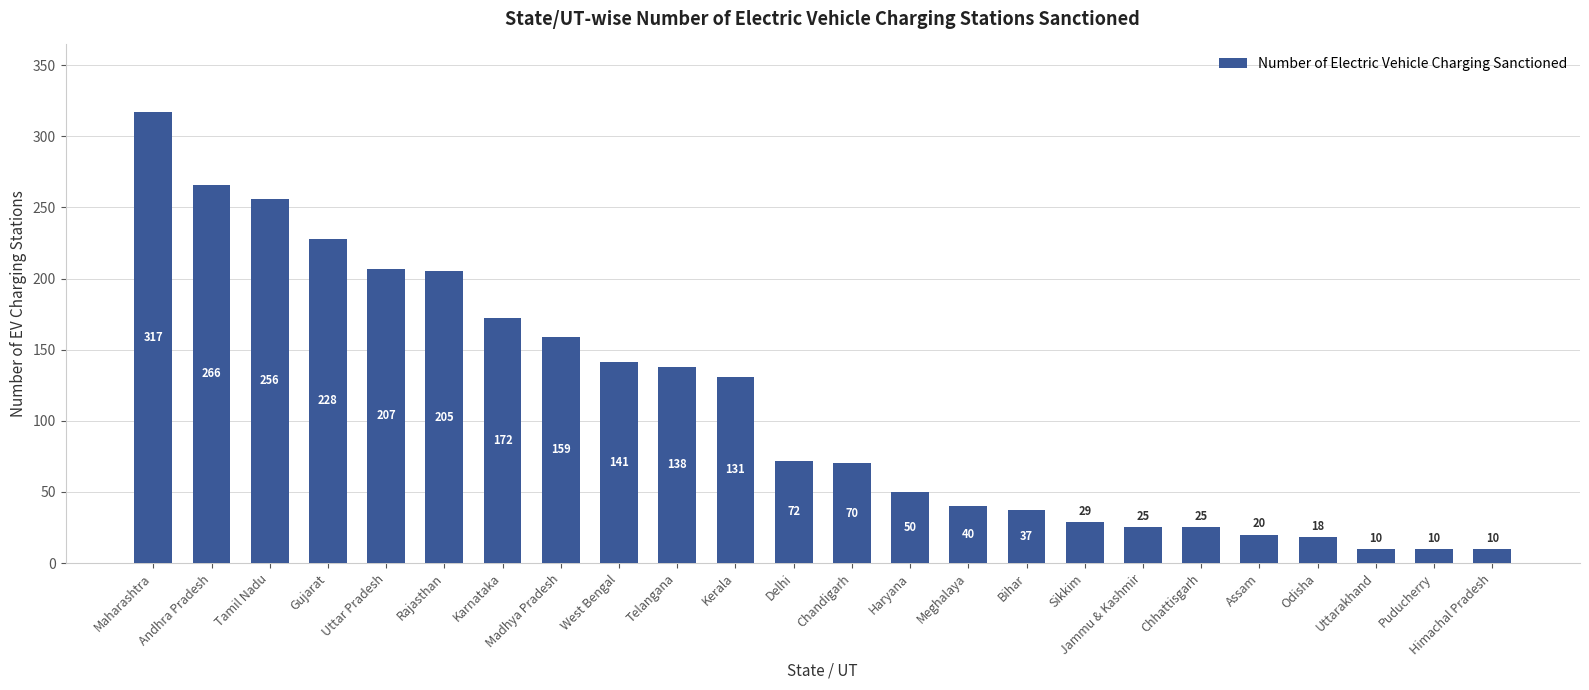

Where does the data first go above 72?

Maharashtra